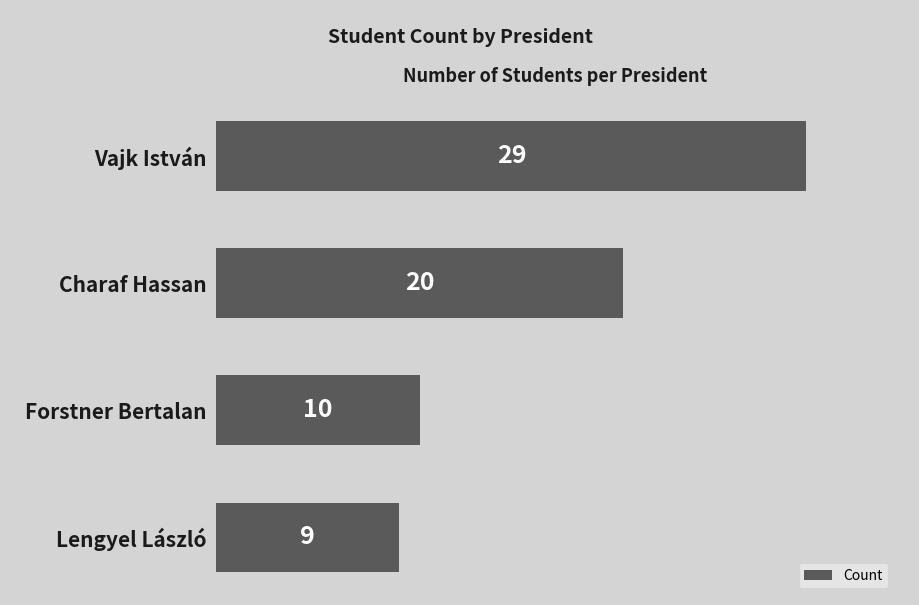

What is the difference between the second highest and second lowest values?

10